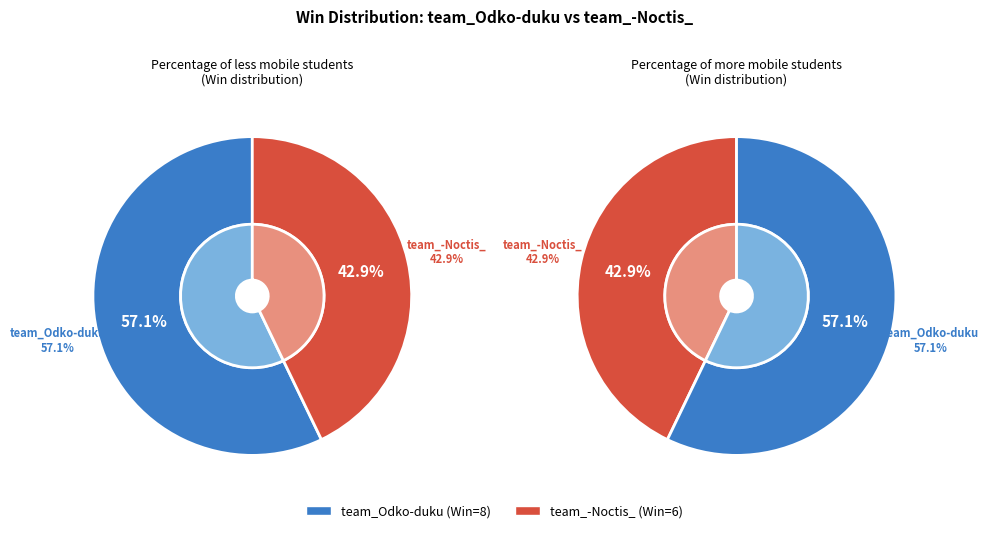

Approximately how many times larger is the value at team_-Noctis_ compared to team_Odko-duku?

0.8